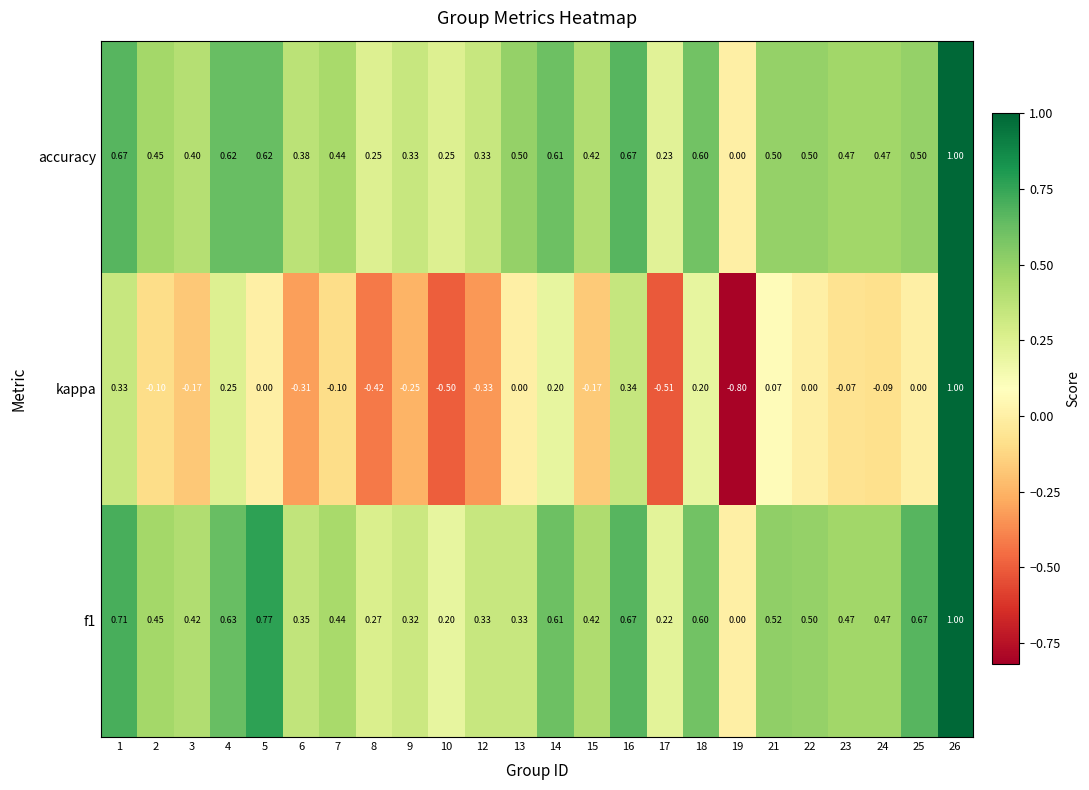

Which series has the largest range (max minus min)?

kappa